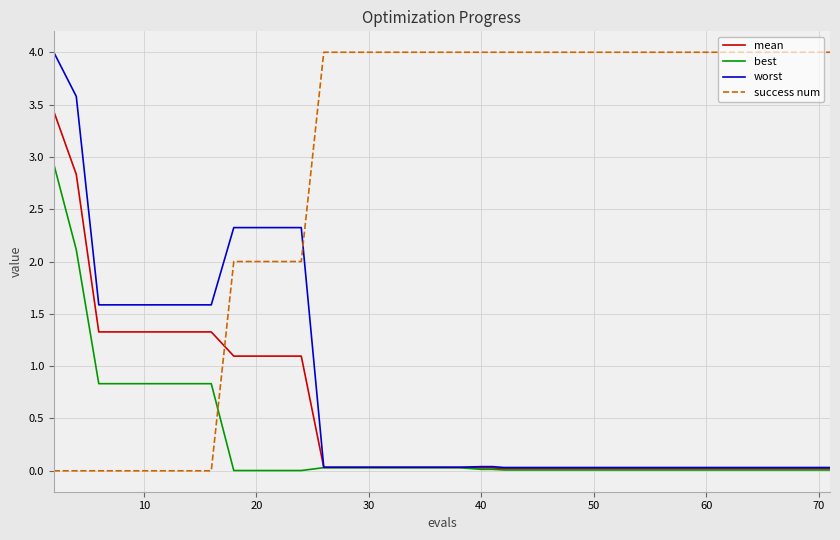

Does the chart display data point markers on the line(s)?

No